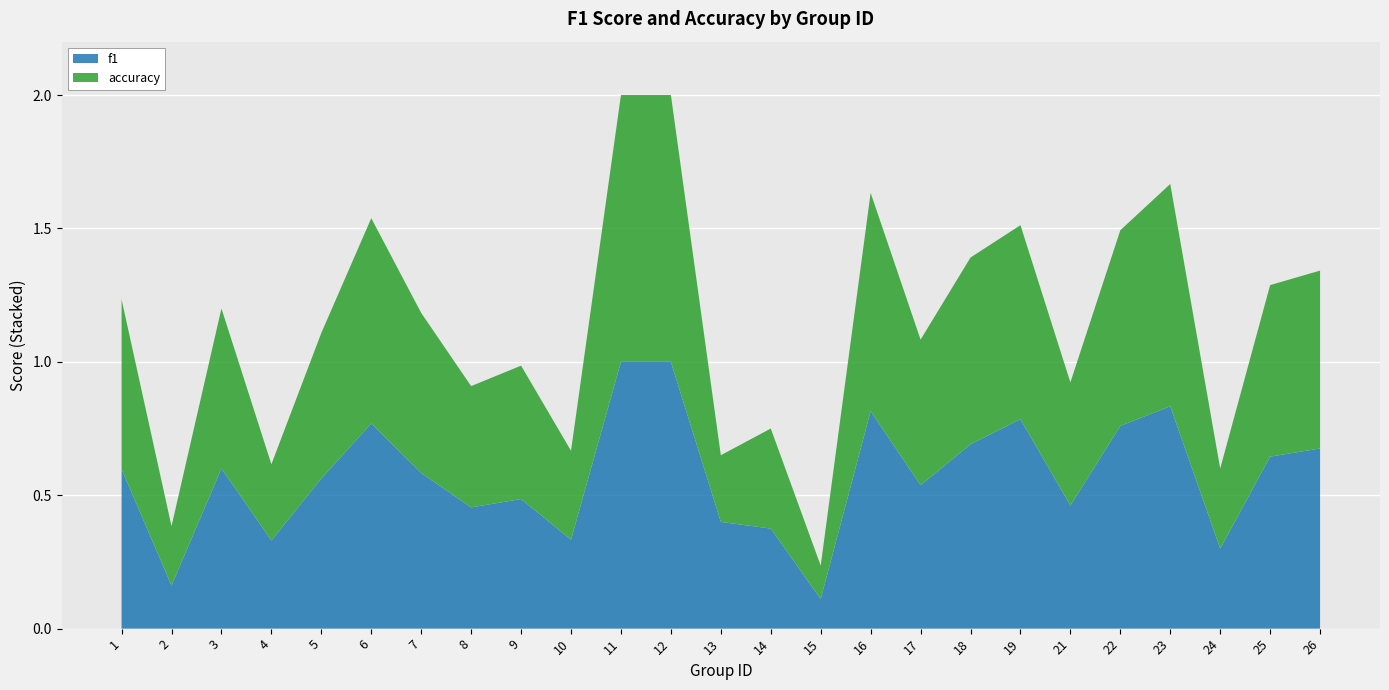

Reading left to right, what are all the values shown in this chart?

f1: 1=0.6	2=0.2	3=0.6	4=0.3	5=0.6	6=0.8	7=0.6	8=0.5	9=0.5	10=0.3	11=1.0	12=1.0	13=0.4	14=0.4	15=0.1	16=0.8	17=0.5	18=0.7	19=0.8	21=0.5	22=0.8	23=0.8	24=0.3	25=0.6	26=0.7
accuracy: 1=0.6	2=0.2	3=0.6	4=0.3	5=0.5	6=0.8	7=0.6	8=0.5	9=0.5	10=0.3	11=1.0	12=1.0	13=0.2	14=0.4	15=0.1	16=0.8	17=0.5	18=0.7	19=0.7	21=0.5	22=0.7	23=0.8	24=0.3	25=0.6	26=0.7